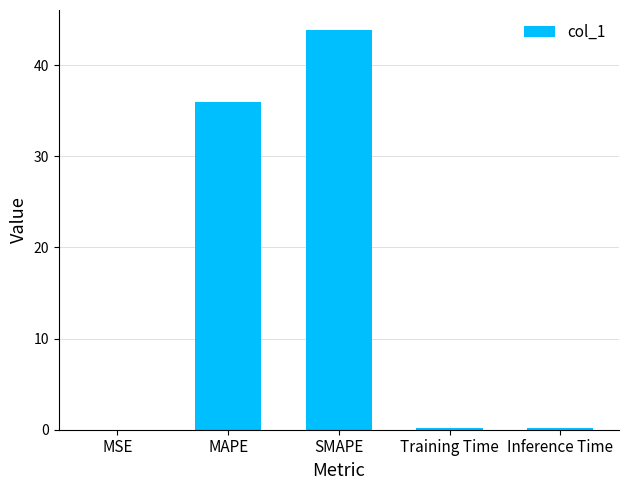

What is the sum of all values?

80.2